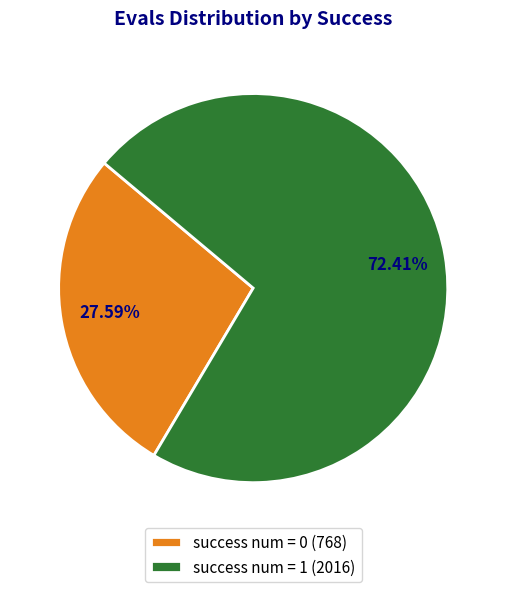

Rank the categories by value from highest to lowest.

success num = 1 (2016), success num = 0 (768)